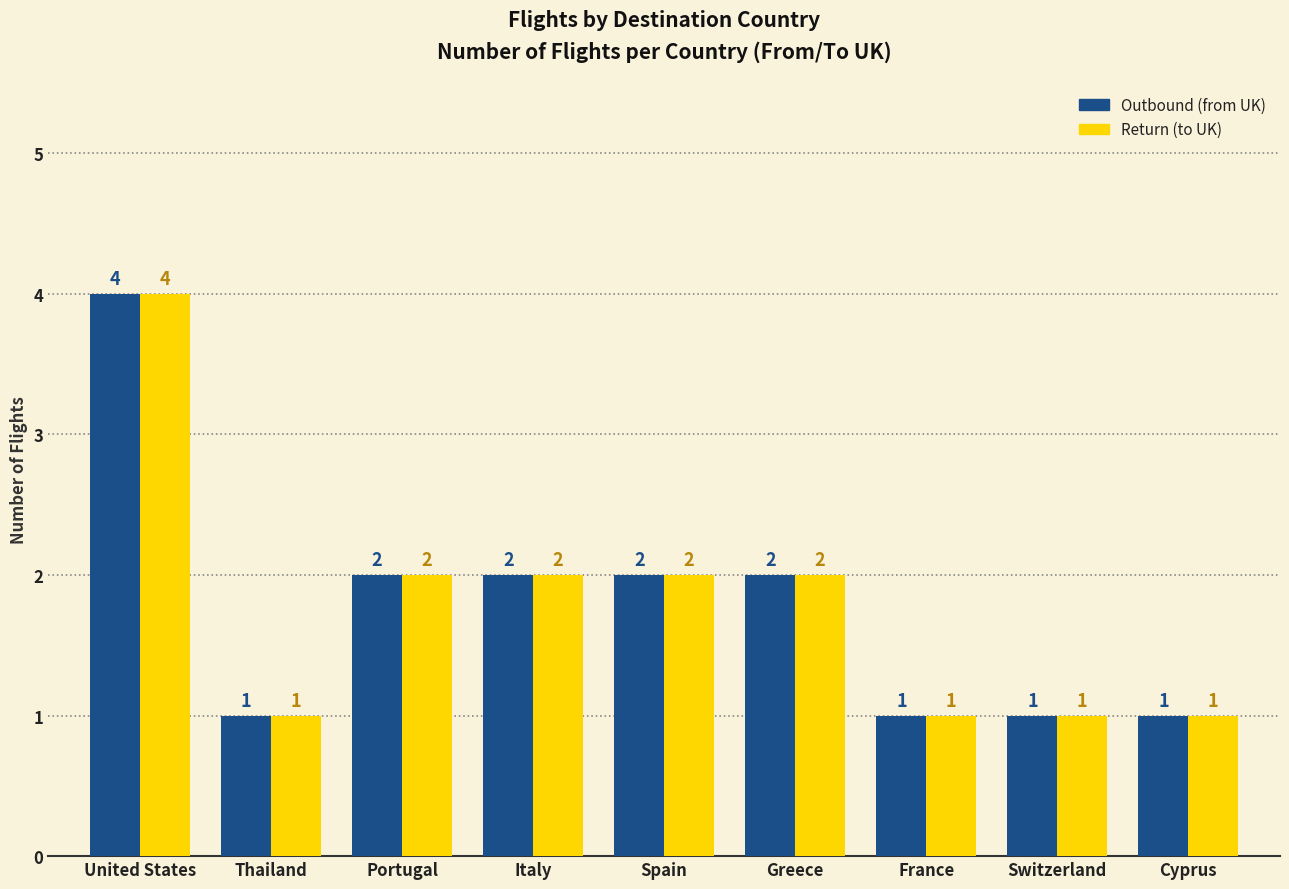

Does the chart contain any negative values?

No